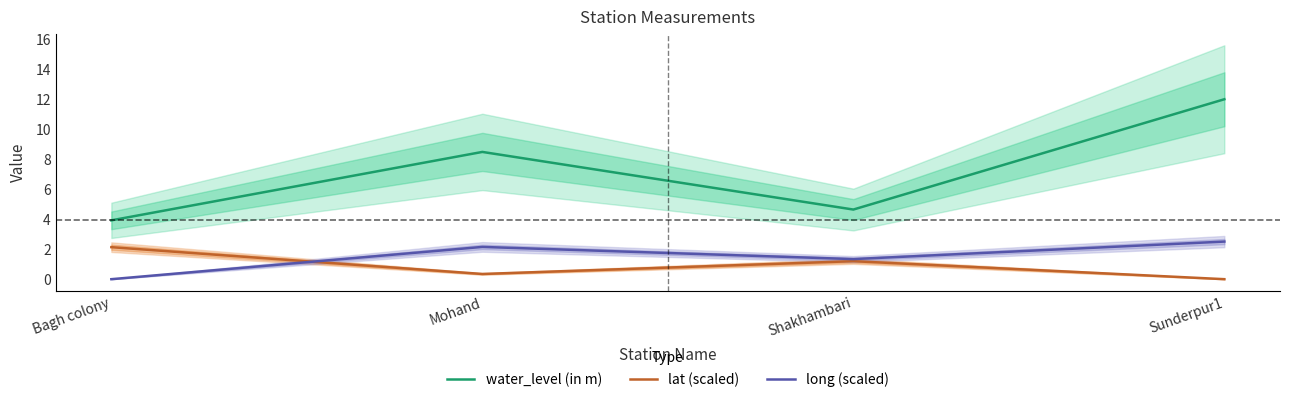

Where does the long (scaled) series first go above 2?

Mohand